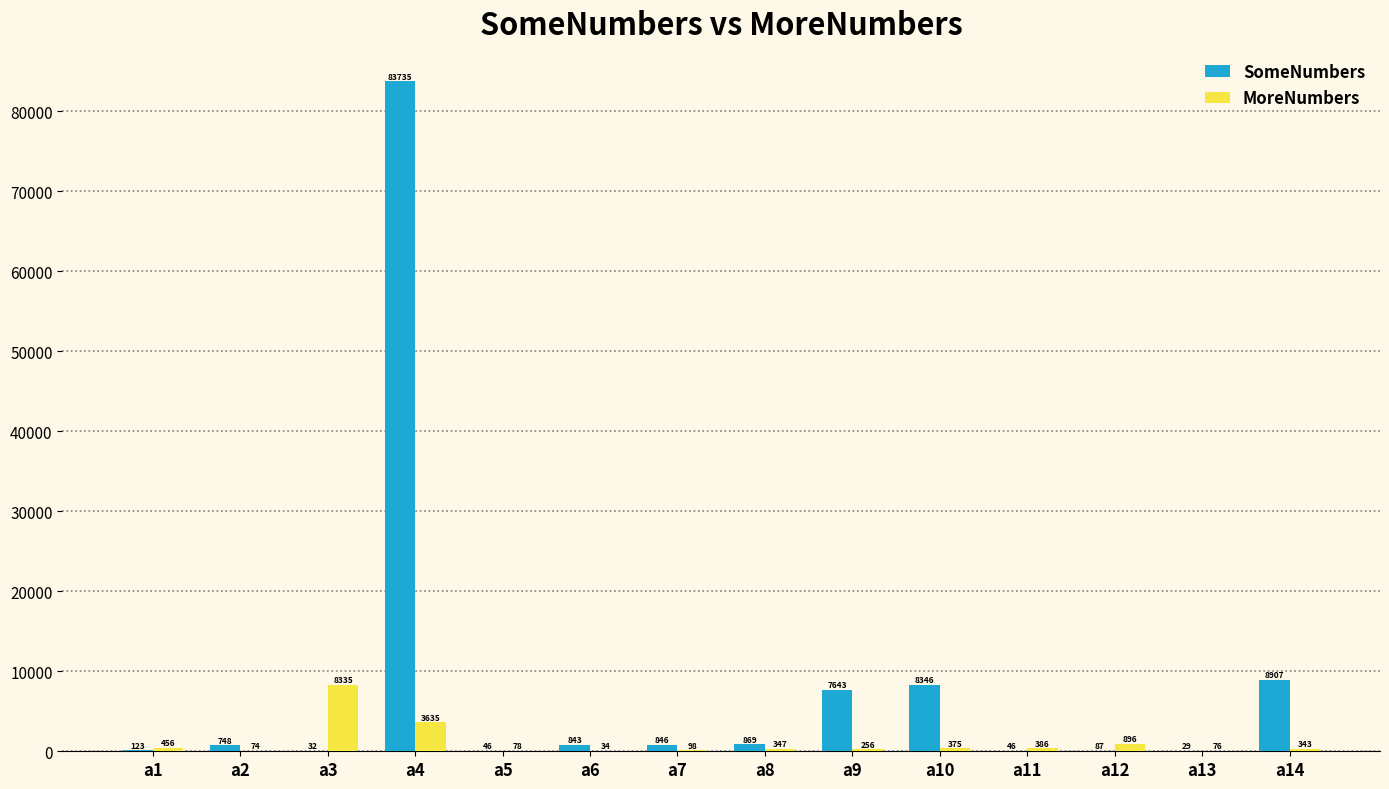

Which series changed the most between a5 and a13?

SomeNumbers